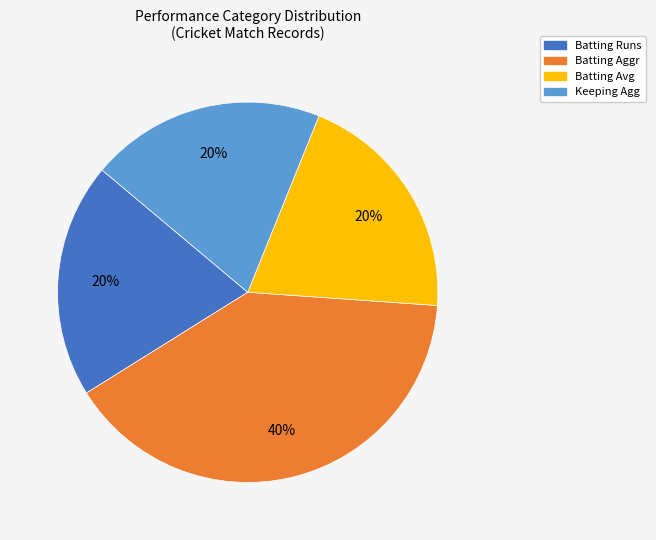

How many segments does this pie chart have?

4